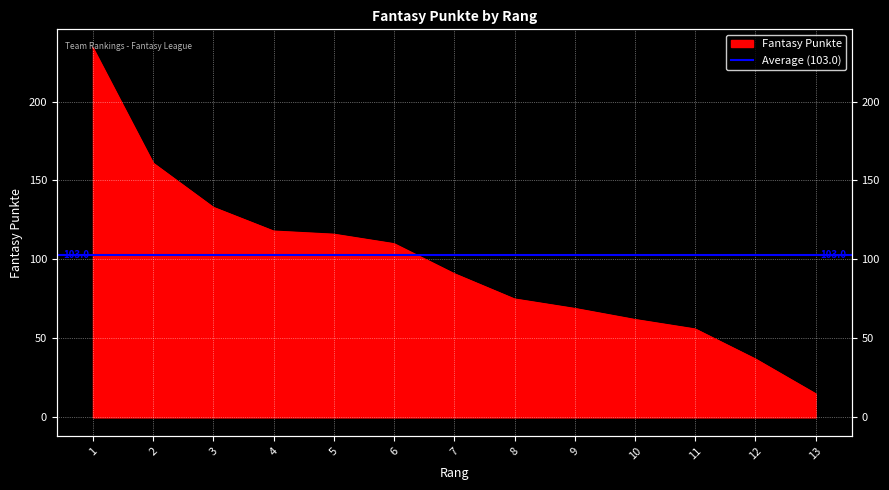

Reading left to right, list all the values displayed in this chart.

234	161	133	118	116	110	91	75	69	62	56	37	15